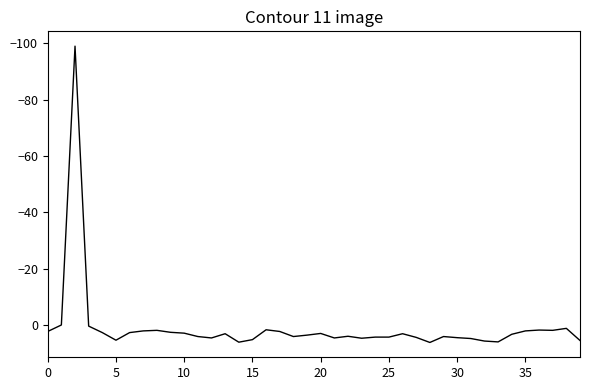

What is the minimum value shown in the chart?

-99.0